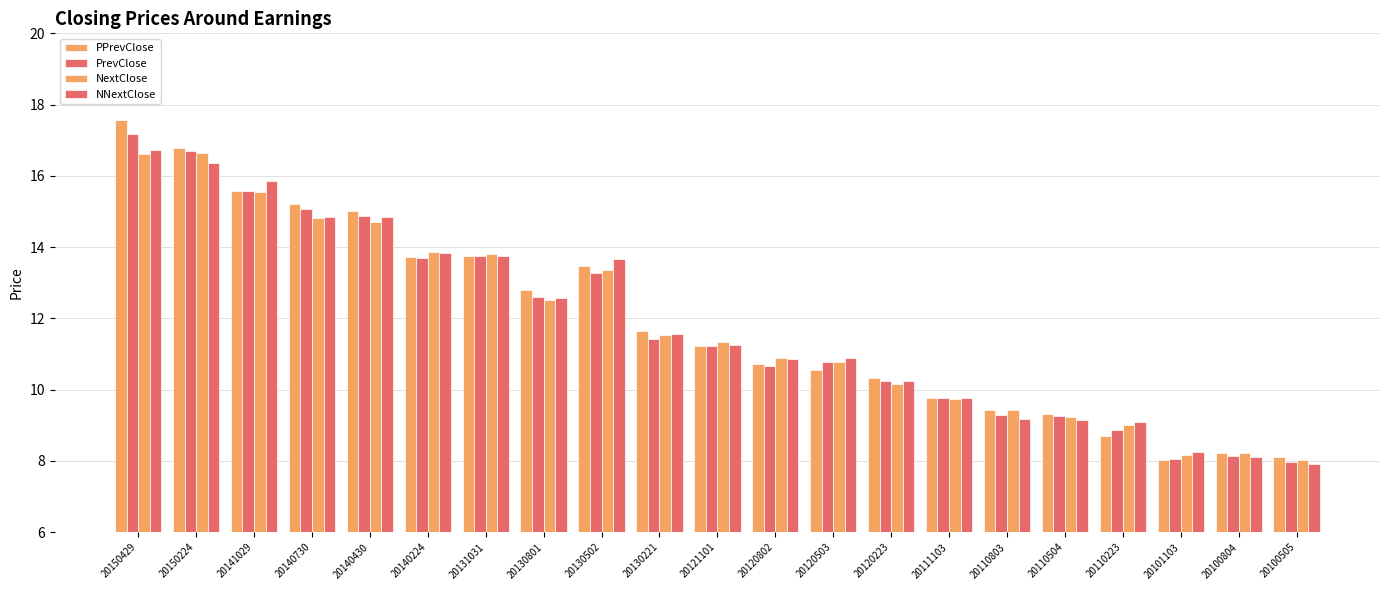

What is the sum of all NNextClose values?

248.7